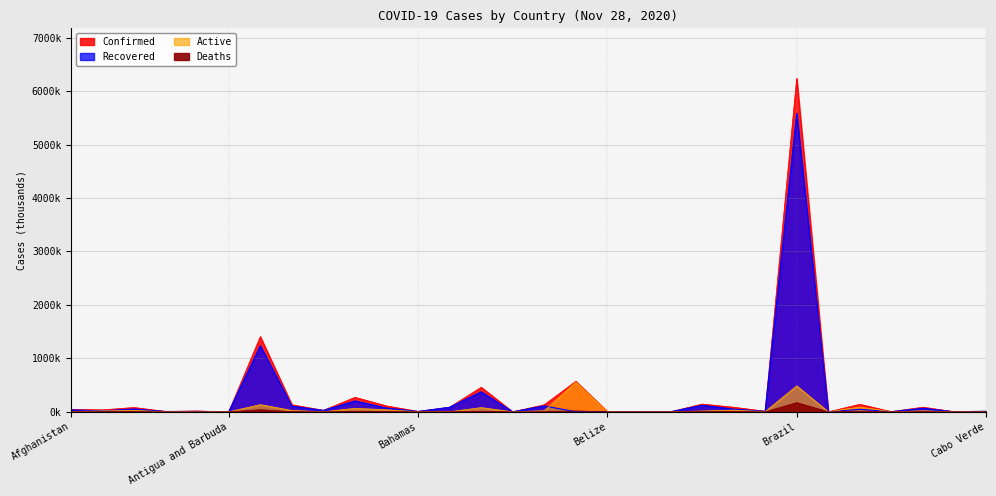

True or false: Active has a value of 0.1 at Burundi.

False